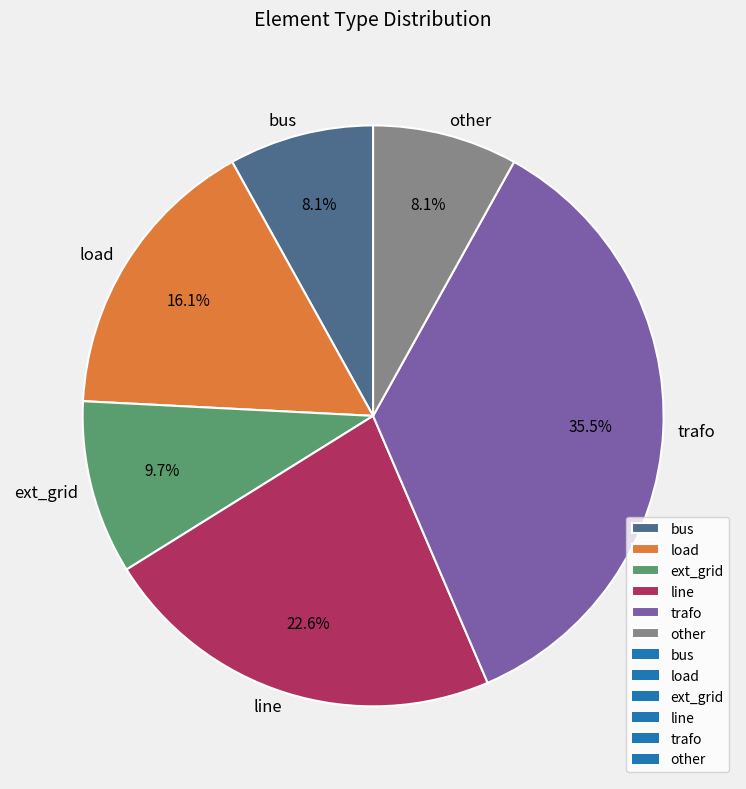

What percentage is the ext_grid slice, to the nearest percent?

10%